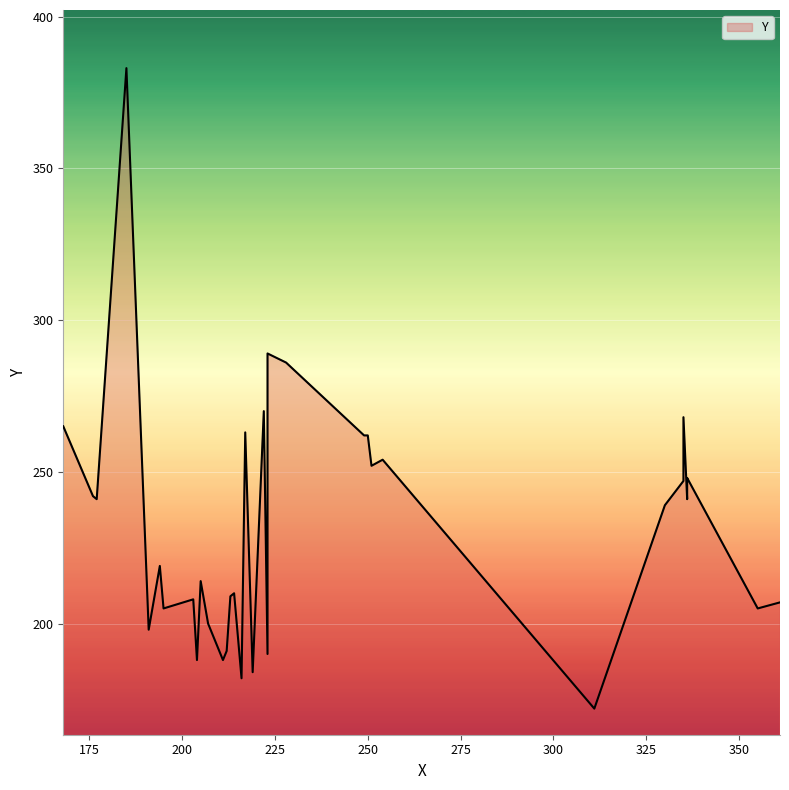

How many values are below 239?

17